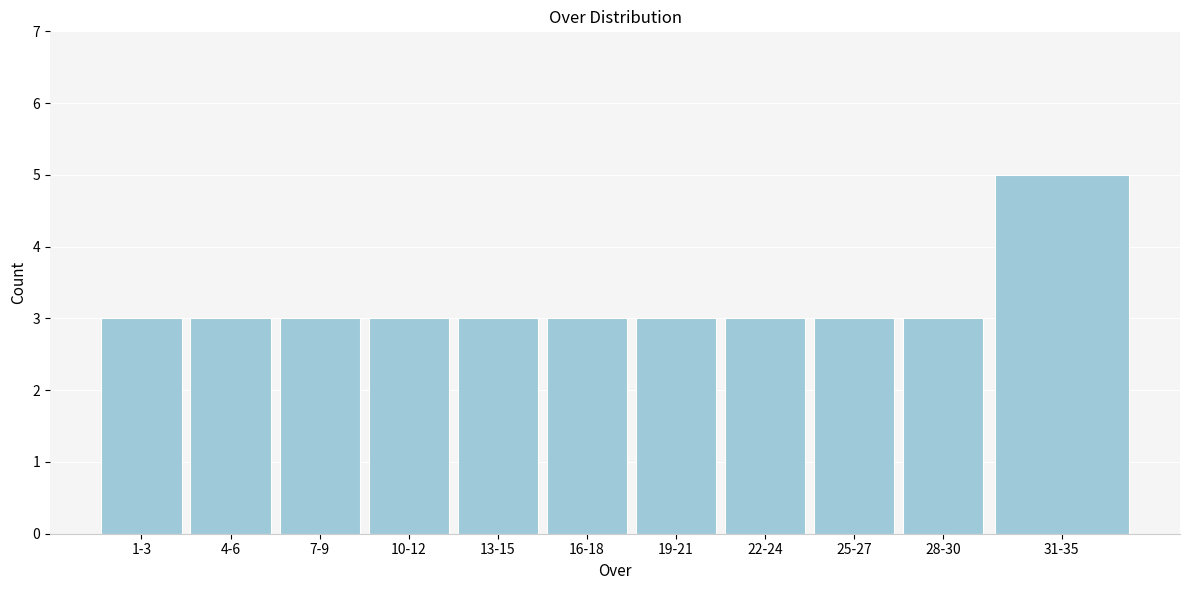

Reading right to left, what are all the values shown in this chart?

5	3	3	3	3	3	3	3	3	3	3